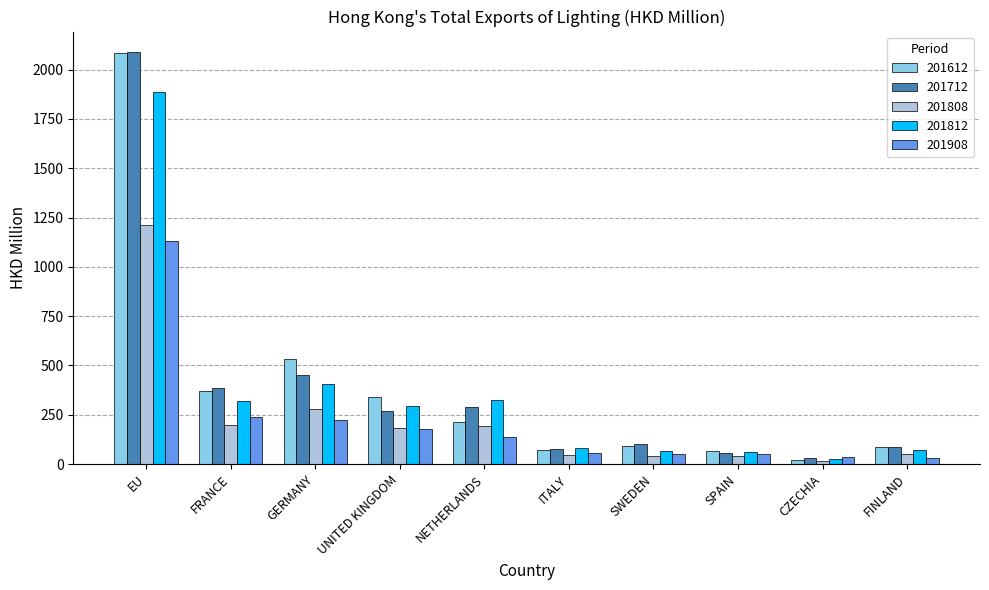

What are all the series names shown in the legend?

201612, 201712, 201808, 201812, 201908